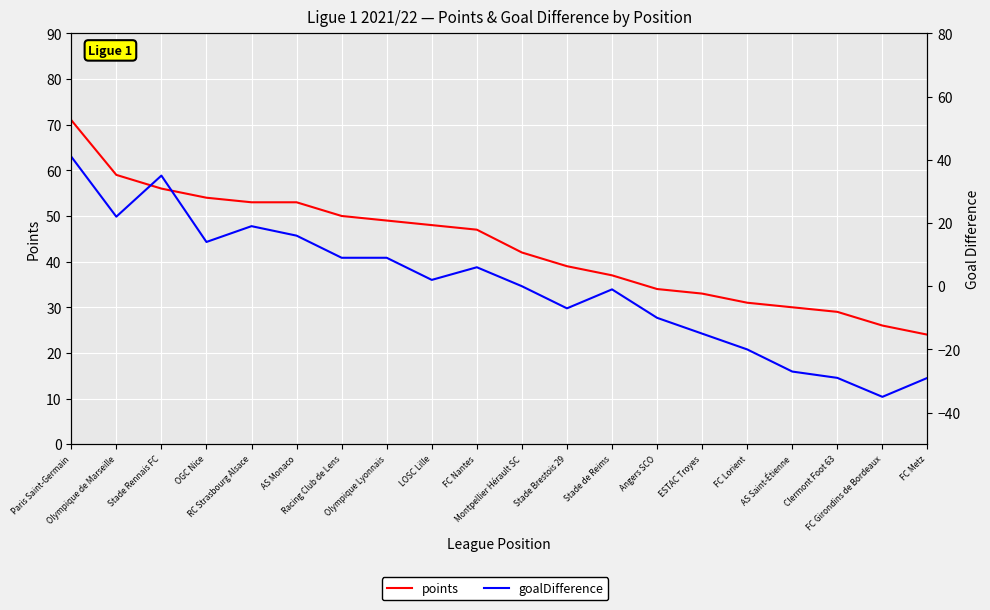

Rank the series by their average value, from lowest to highest.

goalDifference, points